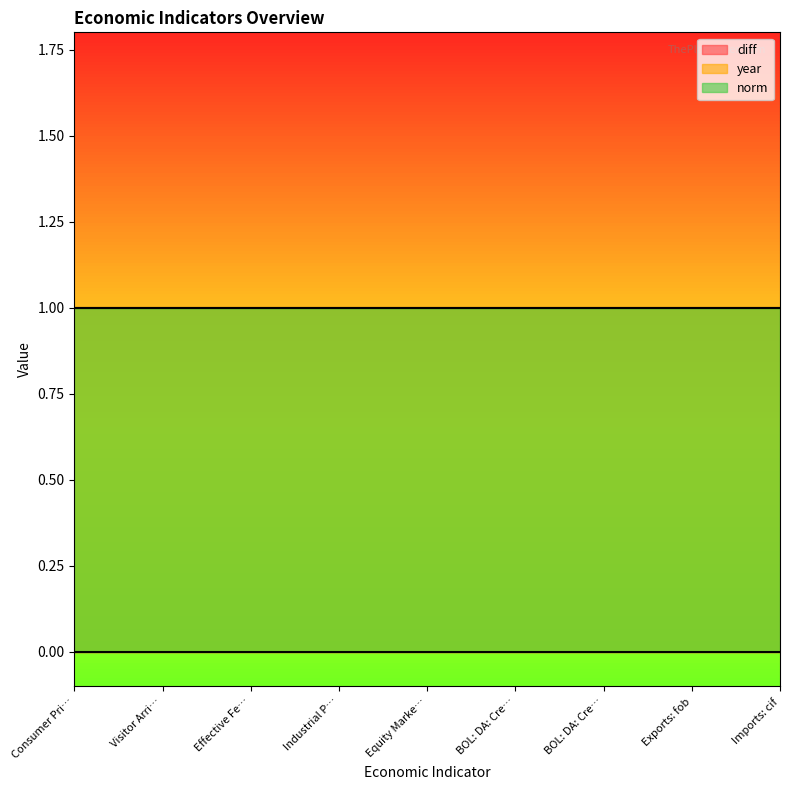

How many lines are shown in the chart?

3